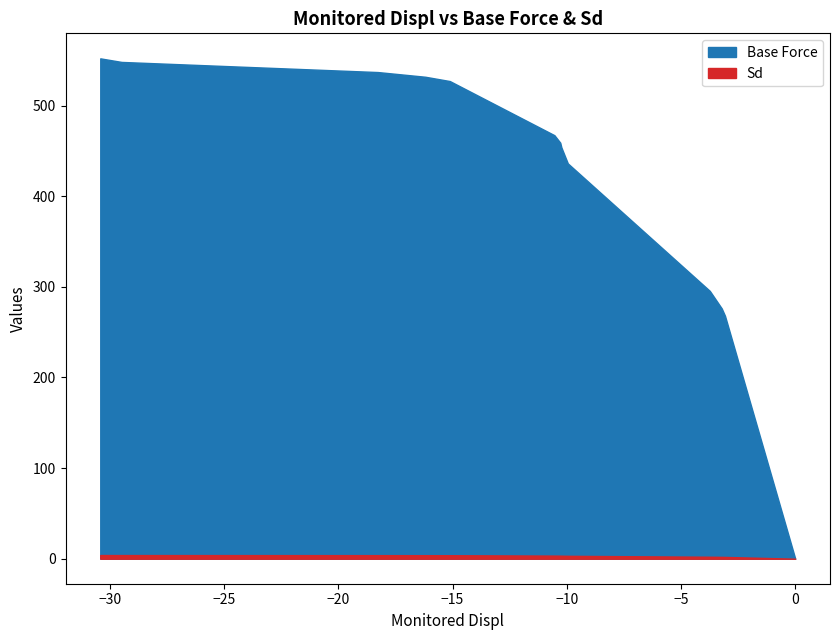

True or false: Base Force and Sd intersect in this chart.

False